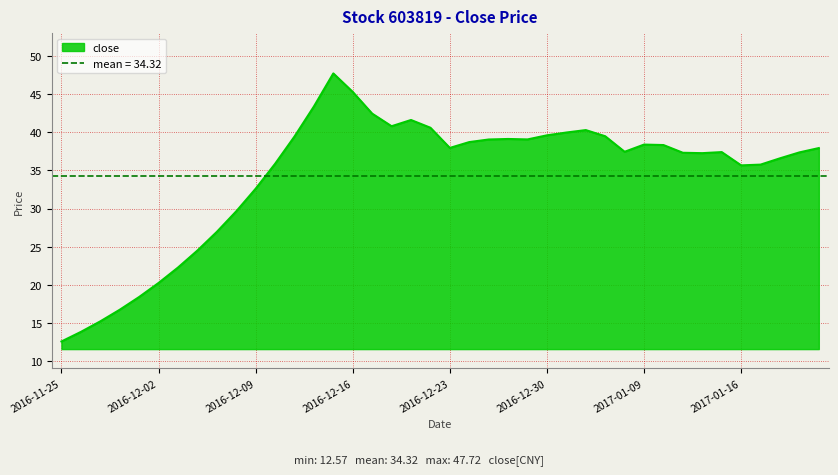

What is the average value?

34.3